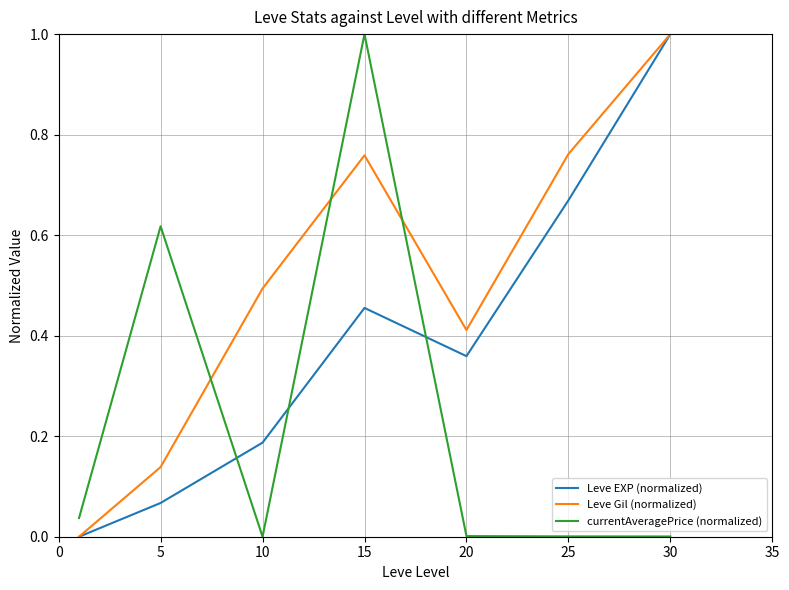

Which series has the largest total across all categories?

Leve Gil (normalized)